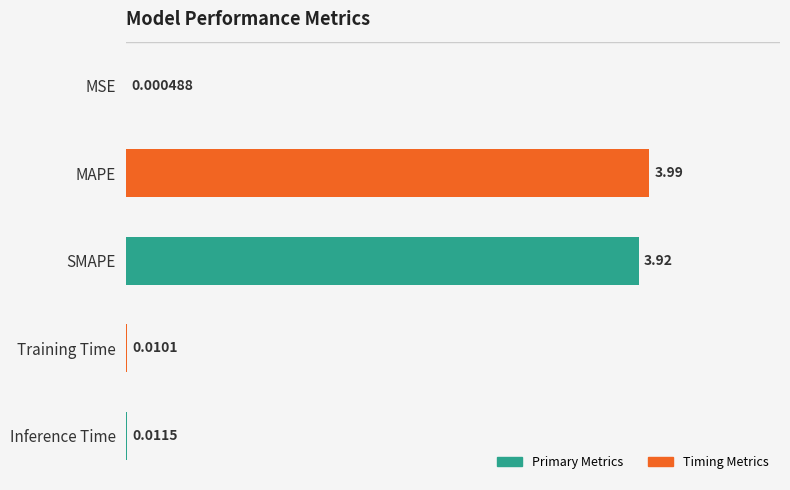

What is the sum of all values?

7.9